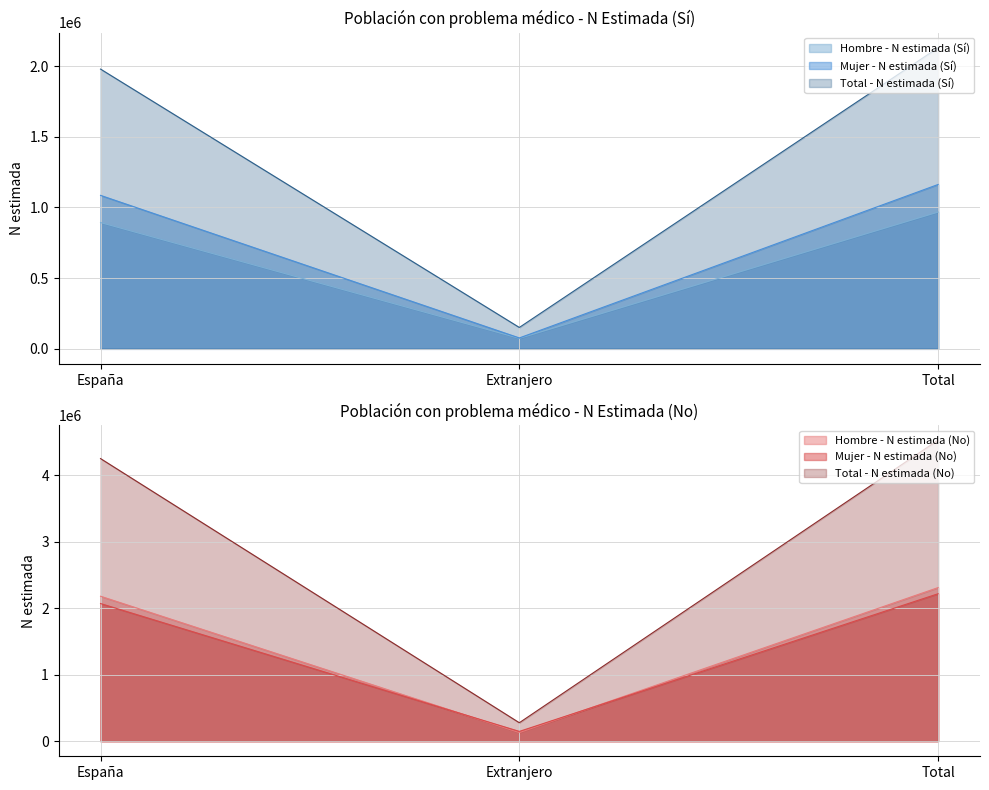

What position from the left is Total?

3